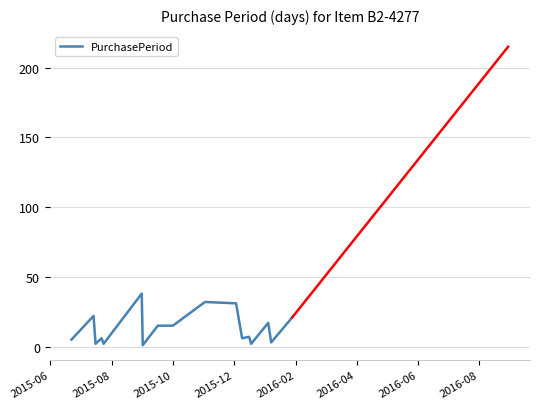

True or false: the data has more than 0 interior local peaks.

True